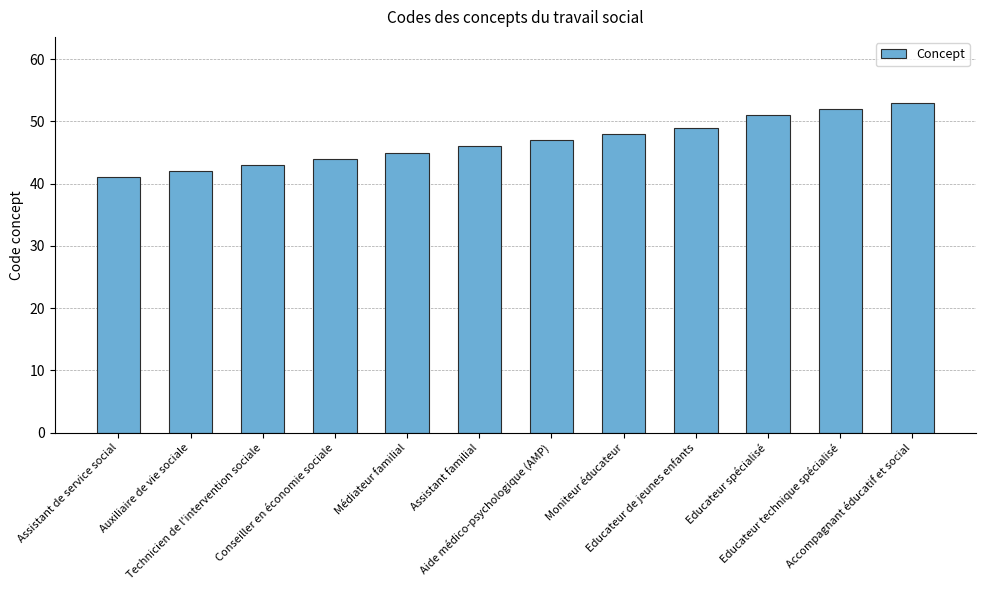

Which label corresponds to the smallest value in the chart?

Assistant de service social